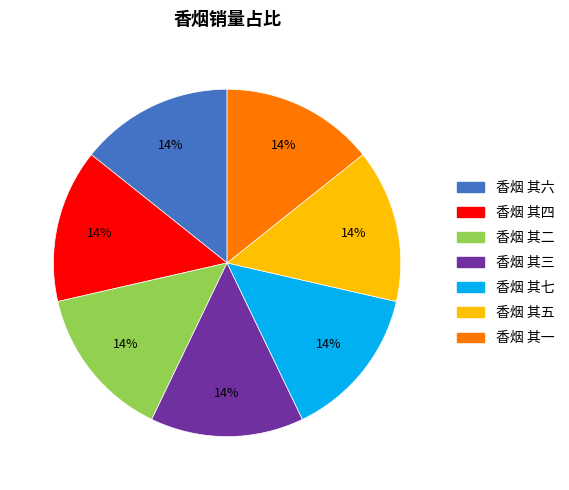

To the nearest percent, what portion does 香烟 其四 represent?

14%